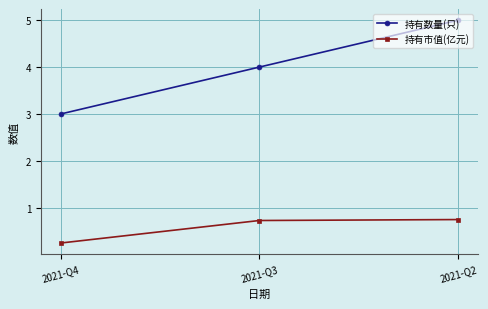

List the labels in order of 持有数量(只) value, smallest first.

2021-Q4, 2021-Q3, 2021-Q2